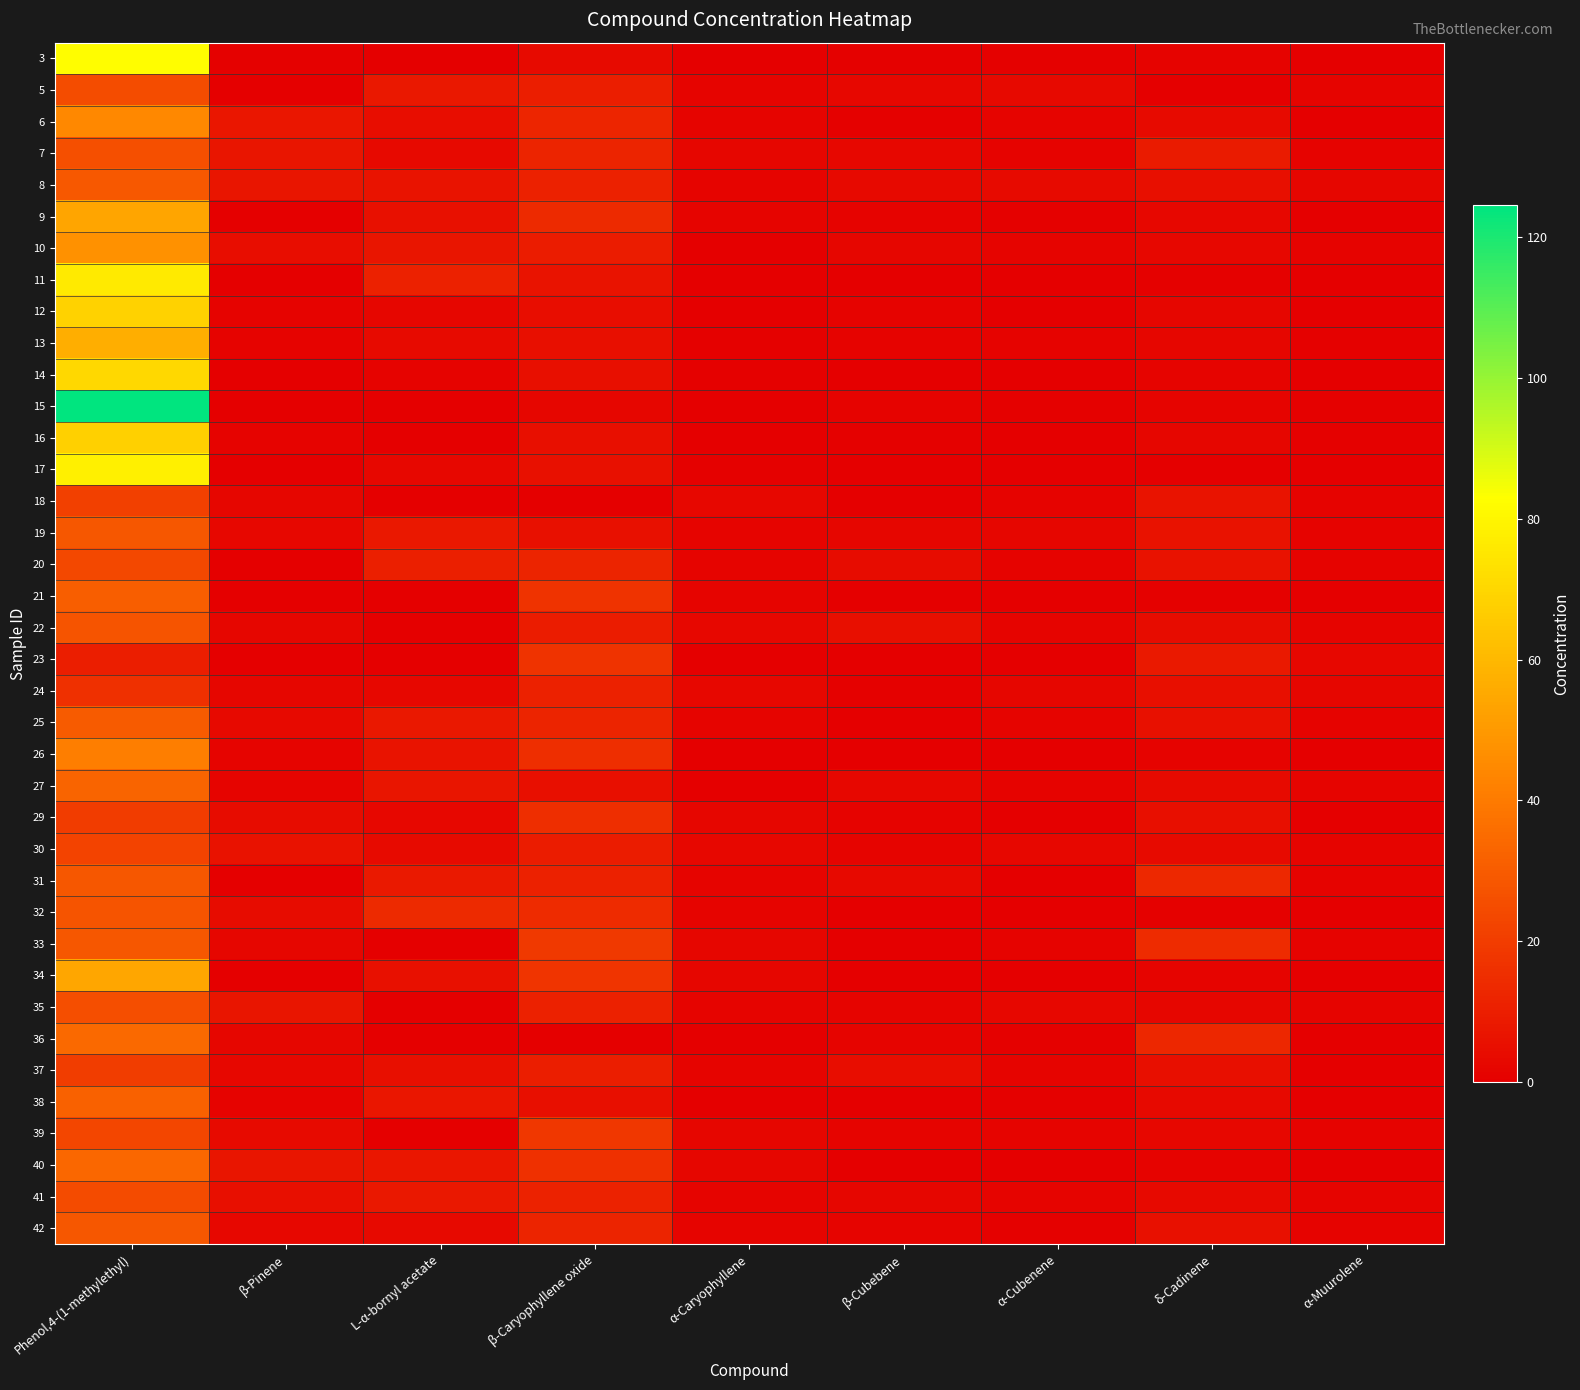

At Phenol,4-(1-methylethyl), list the series in order from largest to smallest.

15, 3, 17, 11, 14, 12, 16, 13, 34, 9, 10, 6, 26, 36, 40, 27, 38, 21, 25, 8, 33, 19, 42, 31, 22, 32, 7, 35, 5, 41, 20, 39, 30, 18, 37, 29, 24, 23